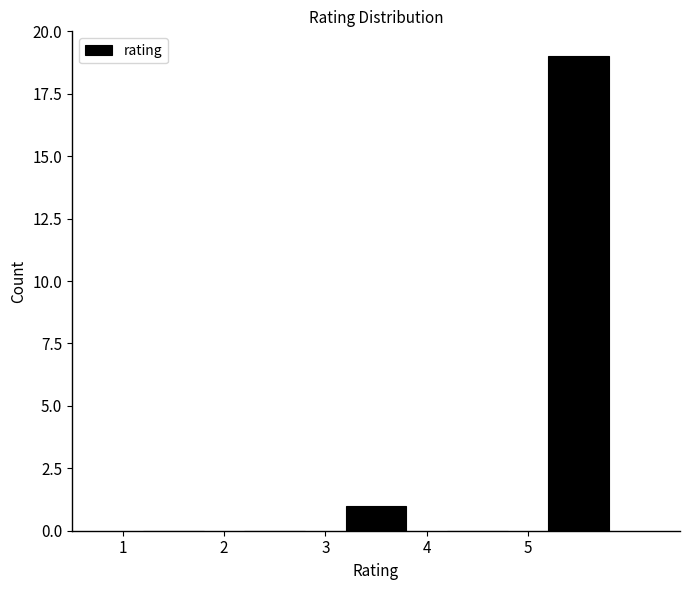

How tall is the bar that spans 3 to 4 on the x-axis? The values are not printed on the chart, so give them approximately, as read against the axis.

1